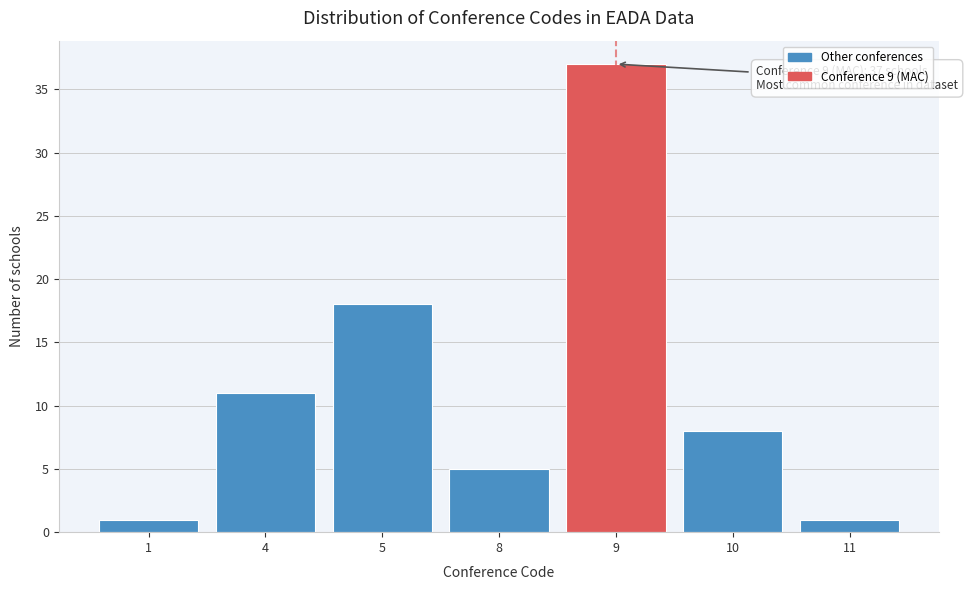

Reading left to right, extract all data points from this chart.

1	11	18	5	37	8	1